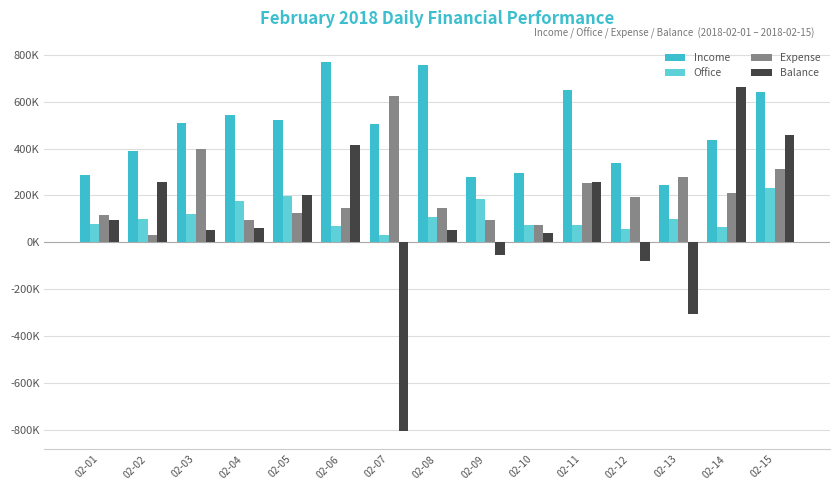

Does the chart contain any negative values?

Yes